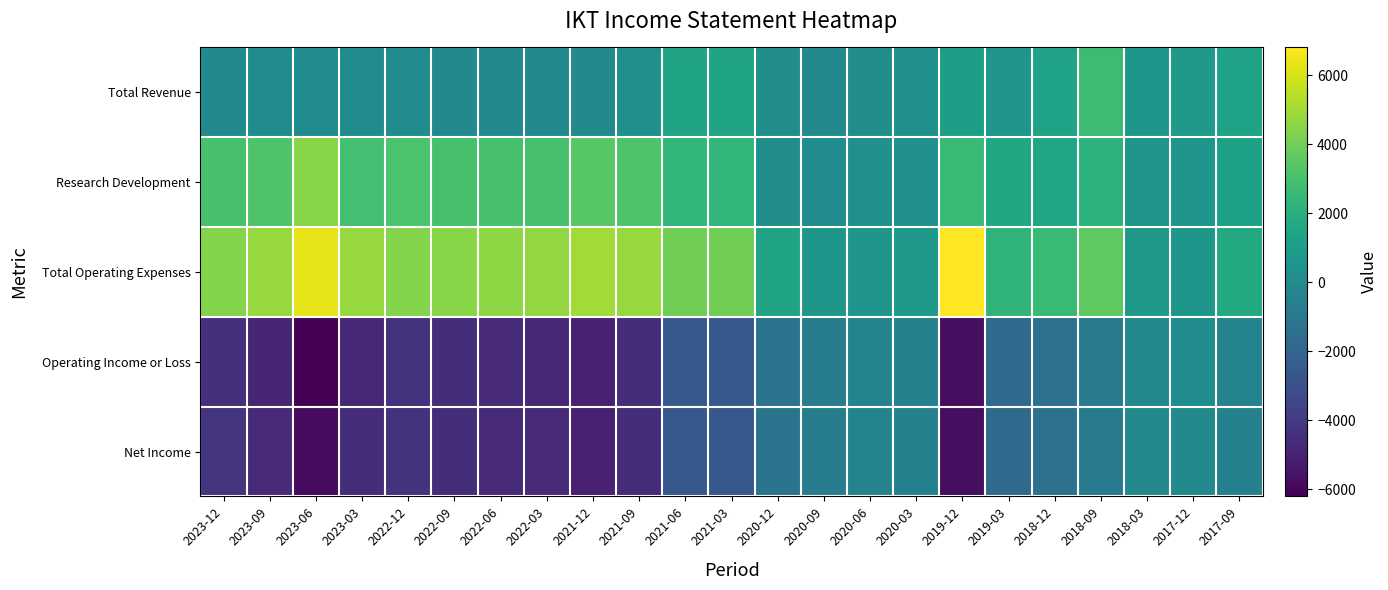

Which series changed the most between 2023-06 and 2022-03?

Total Operating Expenses